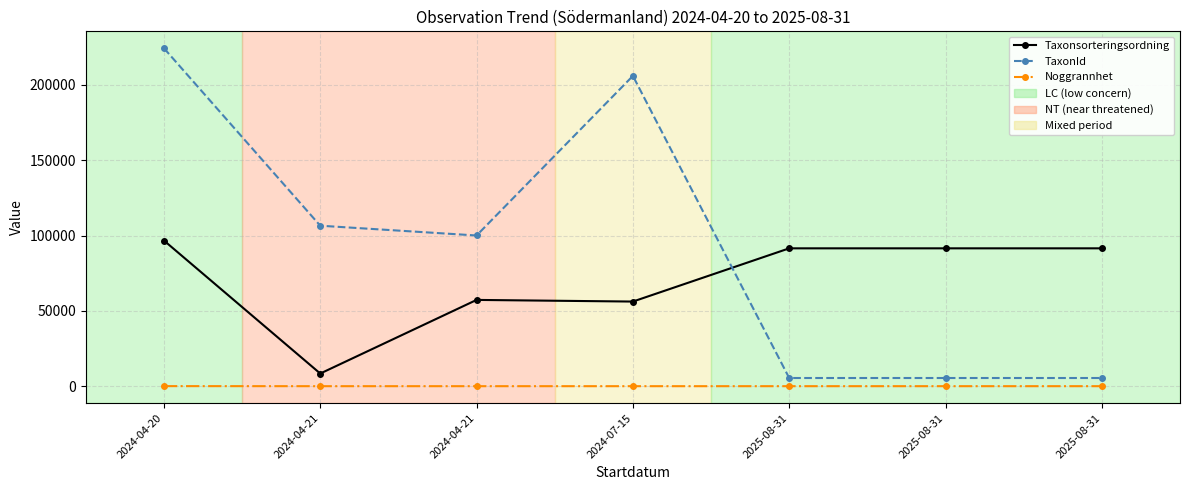

What is the difference between the maximum and minimum values in the Noggrannhet series?

40